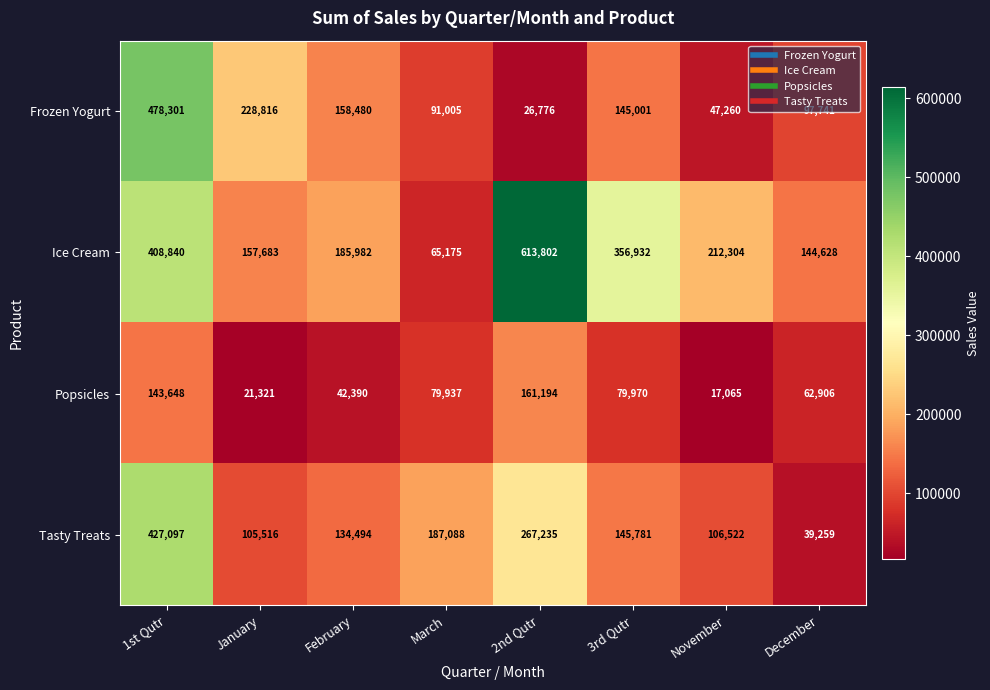

True or false: Ice Cream has a value of 356932 at 3rd Qutr.

True